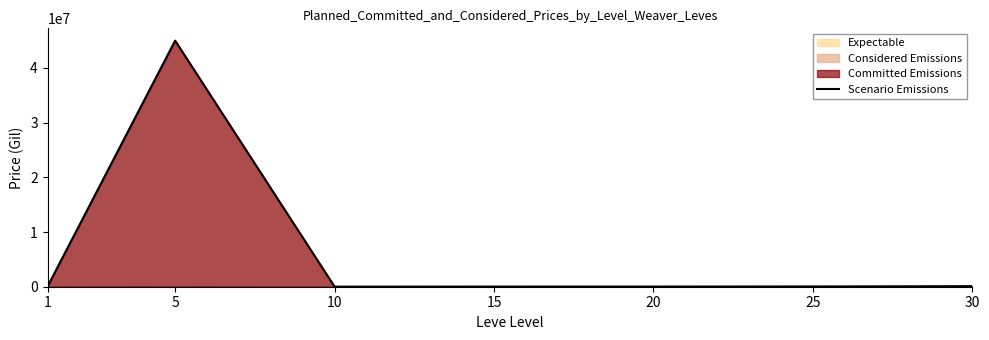

How many lines are shown in the chart?

1